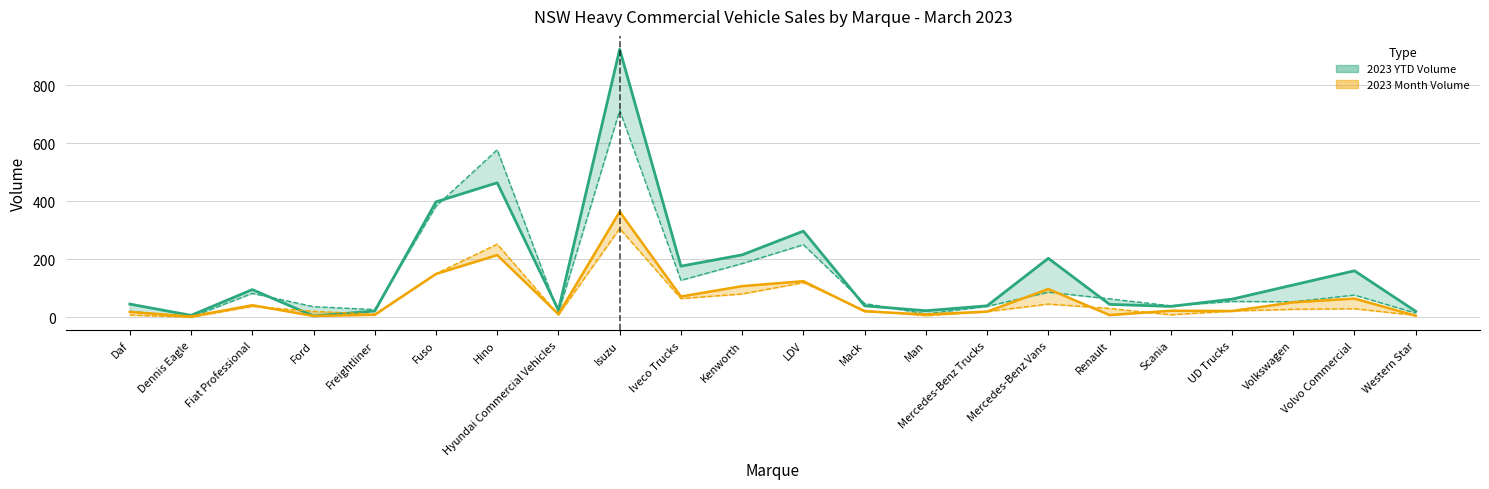

How many values in the 2022 Month Volume series exceed 27?

10